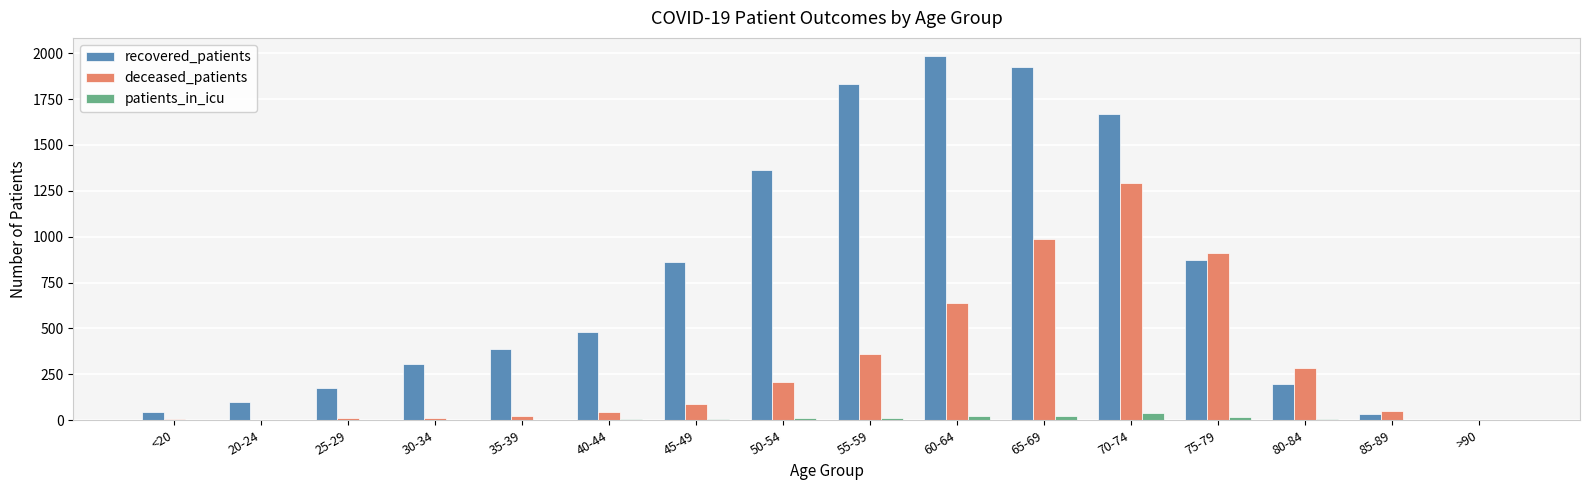

What is the sum of the deceased_patients values at 50-54 and 75-79?

1120